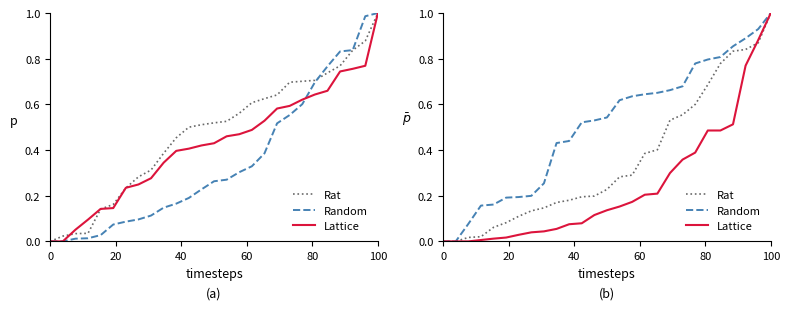

Does the chart display data point markers on the line(s)?

No